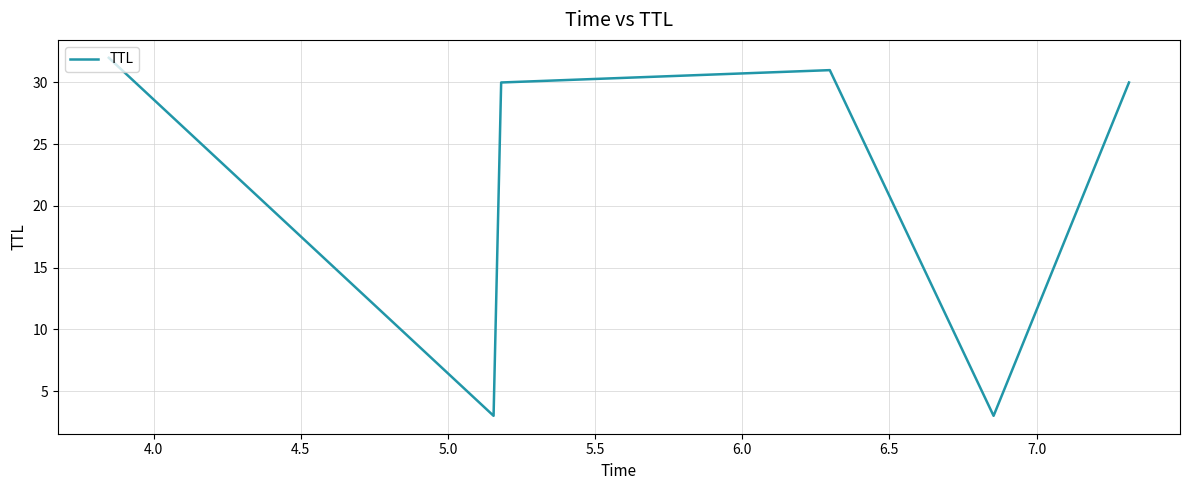

How many series are shown in this chart?

1